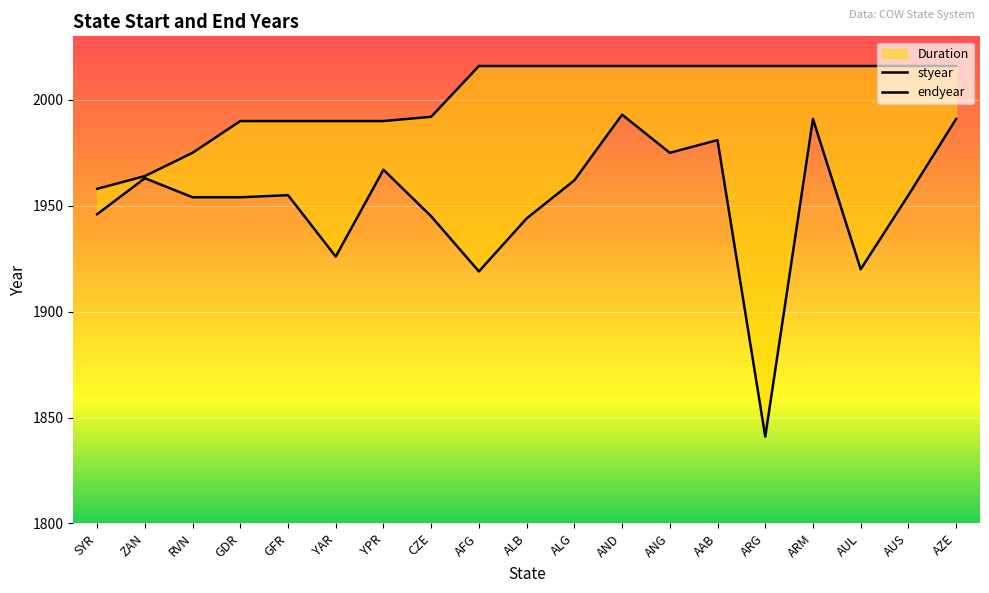

Which series has the largest total across all categories?

endyear